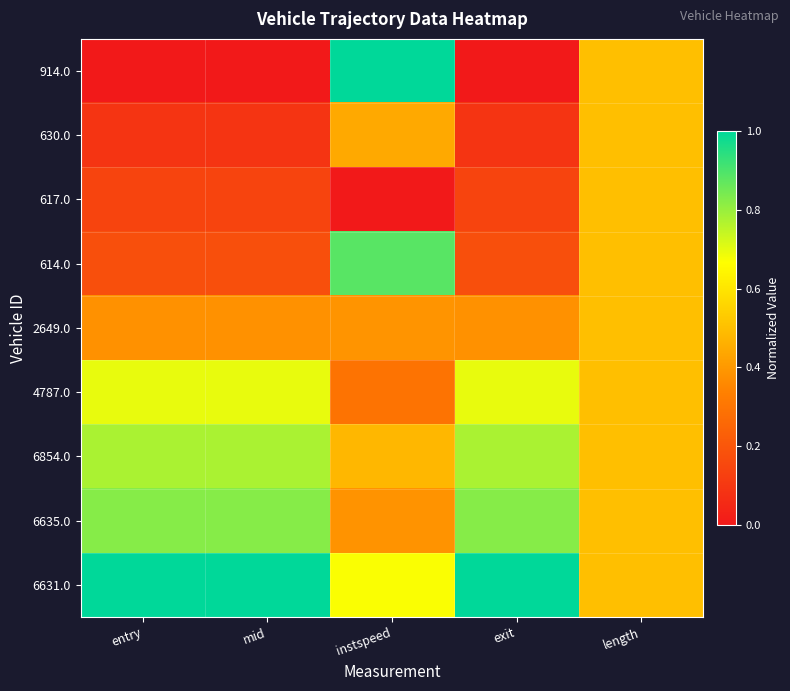

What is the total value across all series at instspeed?

4.5